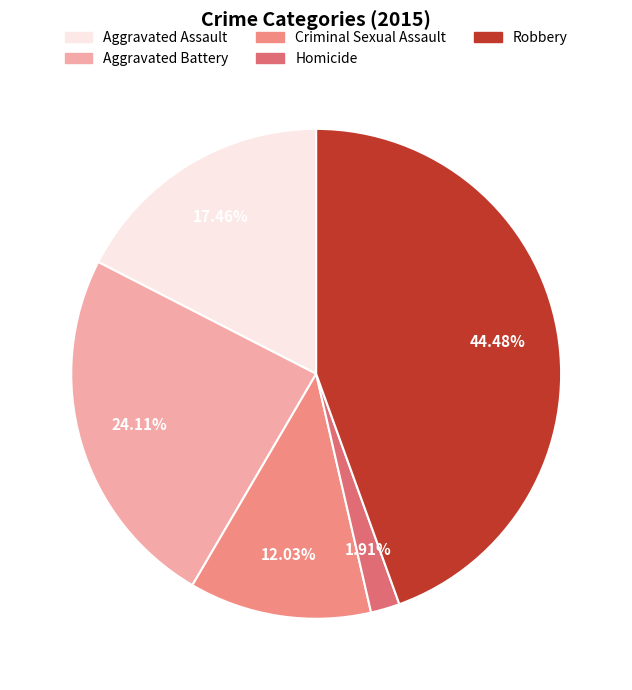

To the nearest percent, what is the difference between the Aggravated Battery and Robbery slice percentages?

20%